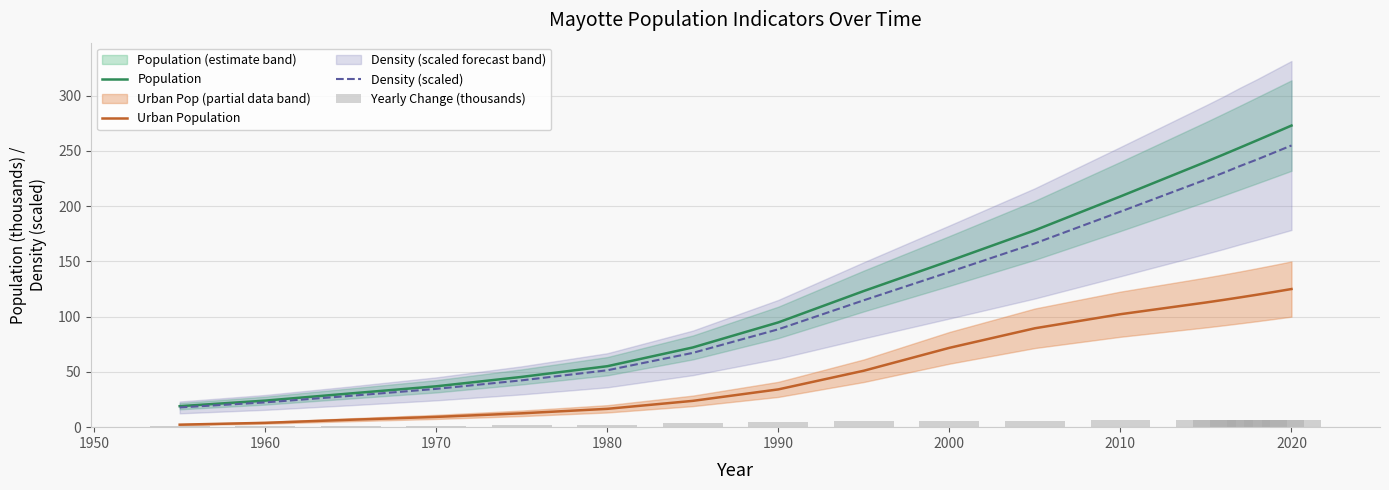

At which label is Population closest to 145?

2000